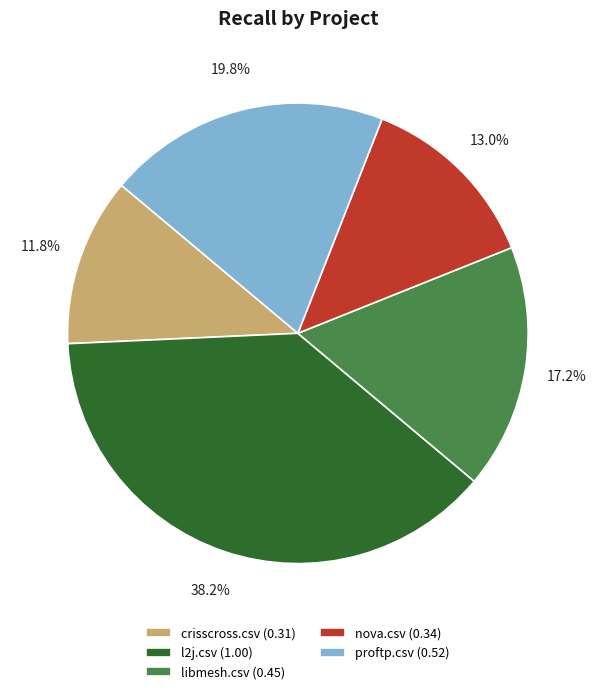

To the nearest percent, what is the combined percentage of l2j.csv and libmesh.csv?

55%